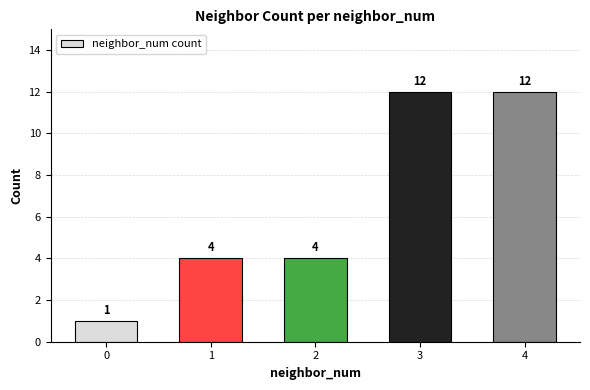

True or false: the data shows 1 at 0.

True